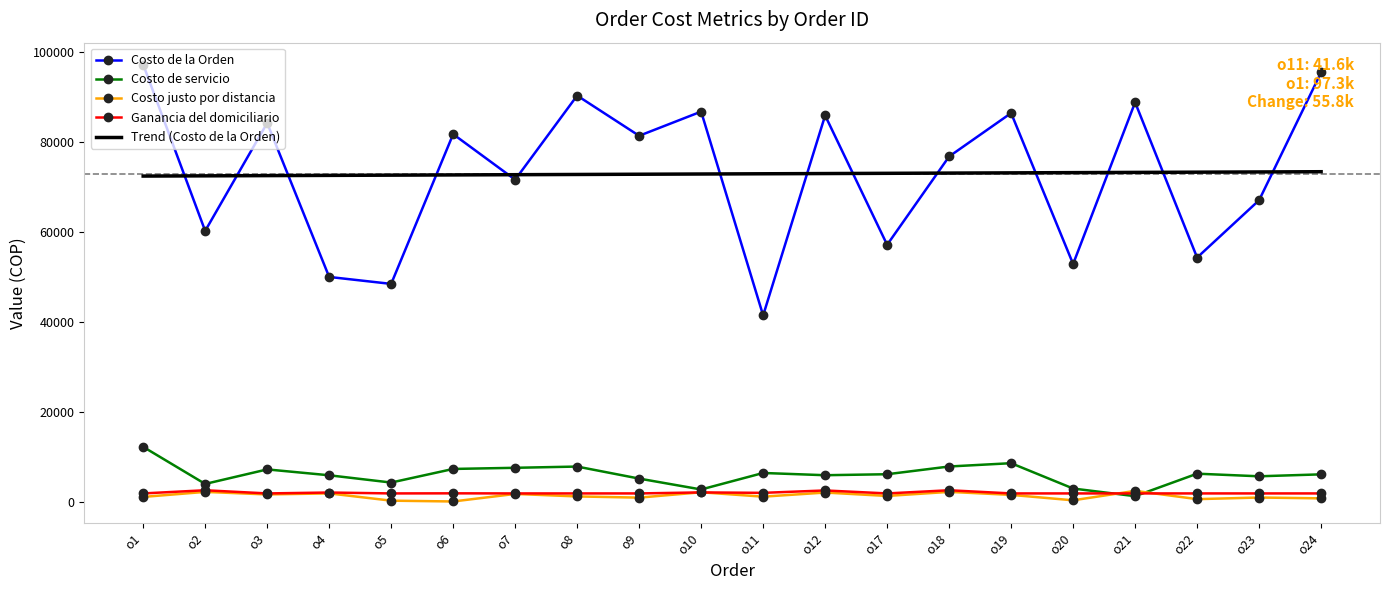

What is the maximum value for Costo justo por distancia?

2568.4